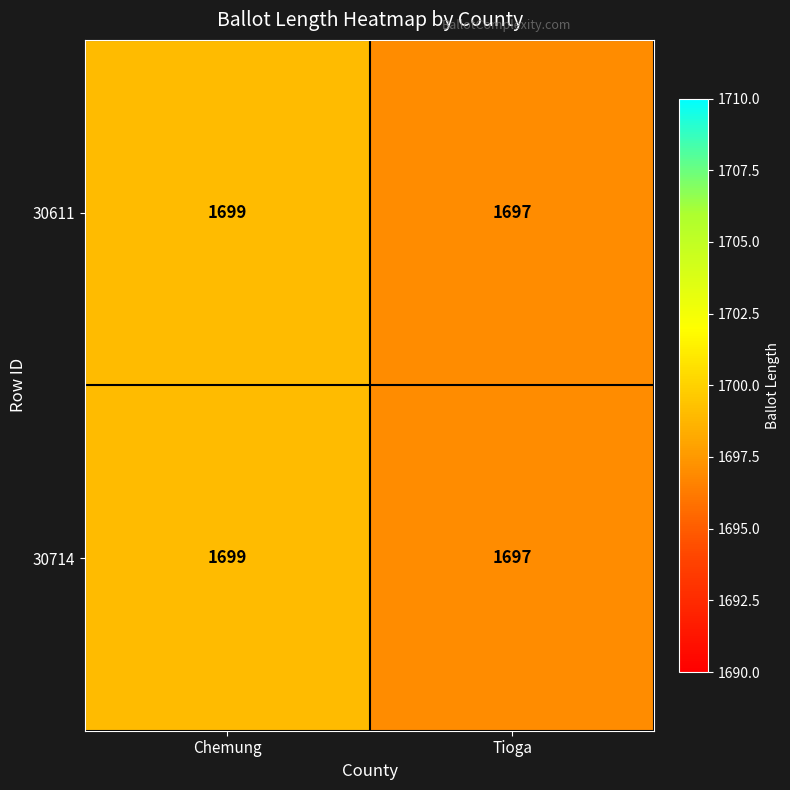

Is it true that 30611 equals 1699 at Chemung?

True